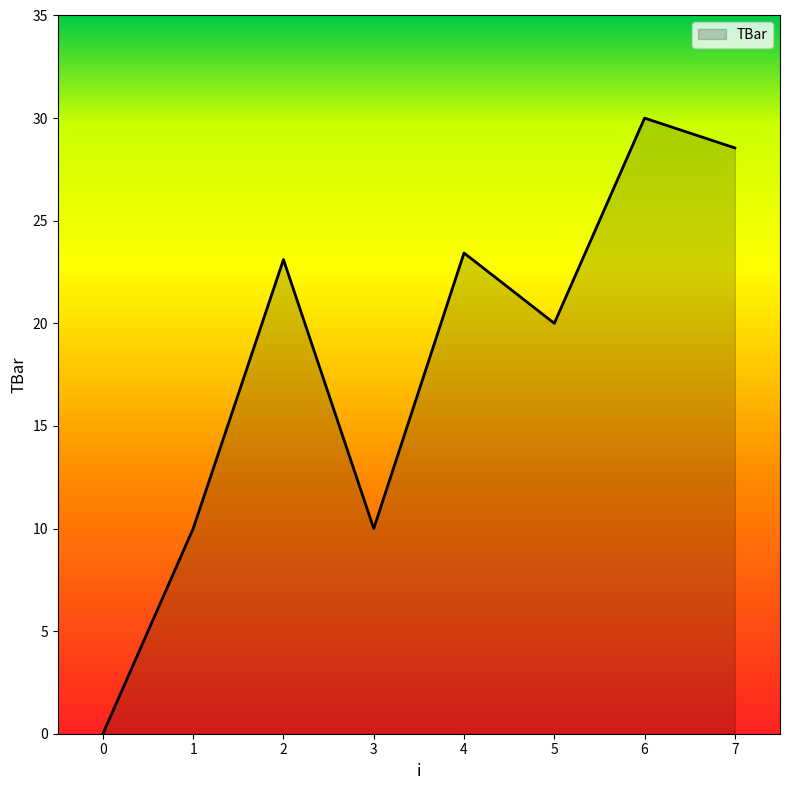

Read the value at 3.

10.0